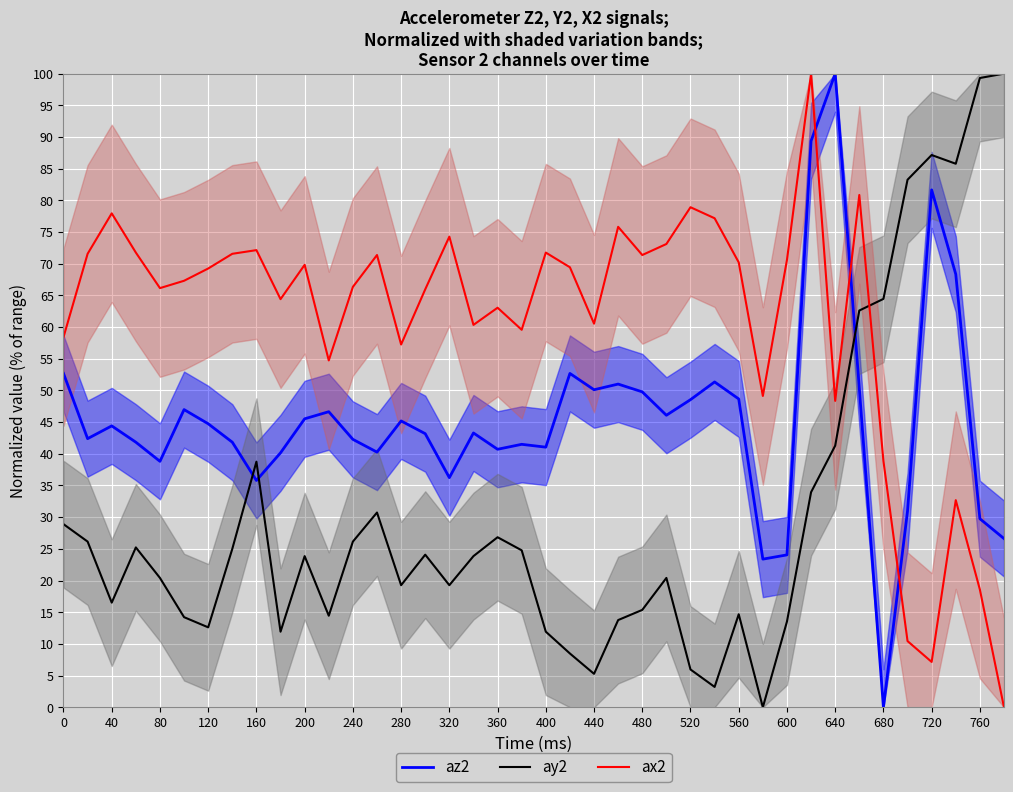

Reading left to right, what are all the values shown in this chart?

az2: 52.7	42.4	44.4	41.8	38.8	47.0	44.7	41.8	35.8	40.2	45.5	46.6	42.3	40.3	45.2	43.2	36.2	43.3	40.7	41.5	41.1	52.7	50.1	51.0	49.8	46.1	48.5	51.3	48.7	23.4	24.0	89.4	100.0	50.3	0.0	31.0	81.7	68.3	29.8	26.6
ay2: 28.9	26.1	16.5	25.2	20.4	14.2	12.6	25.0	38.8	11.9	23.9	14.4	26.1	30.7	19.3	24.1	19.3	23.9	26.8	24.8	11.9	8.5	5.3	13.8	15.4	20.4	6.0	3.2	14.7	0.0	13.5	33.9	41.3	62.6	64.4	83.3	87.2	85.8	99.3	100.0
ax2: 58.4	71.6	77.9	71.8	66.2	67.3	69.2	71.6	72.1	64.4	69.8	54.7	66.3	71.4	57.3	66.0	74.3	60.3	63.1	59.6	71.8	69.4	60.5	75.8	71.4	73.1	78.9	77.2	70.2	49.1	70.6	100.0	48.4	80.9	38.9	10.4	7.2	32.7	18.6	0.0